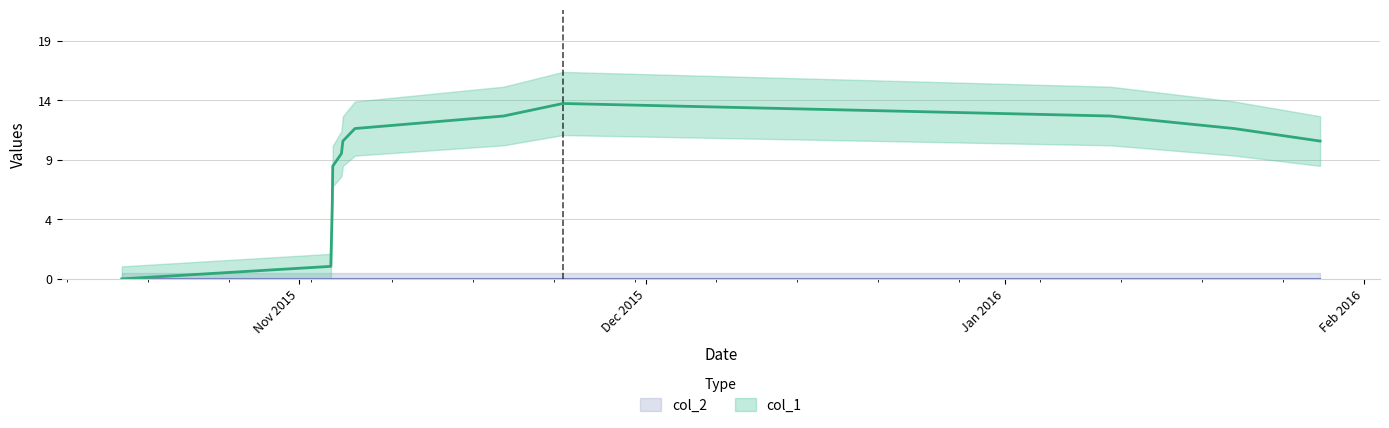

What is the approximate value at Jan 2016, to the nearest 10?

10